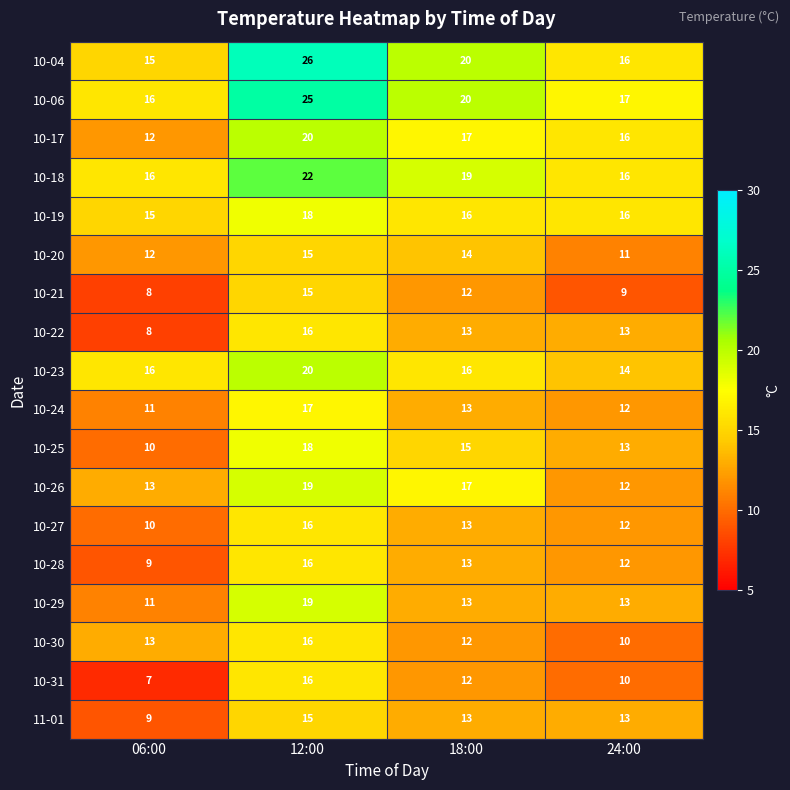

What is the difference between the 10-22 values at 18:00 and 12:00?

3